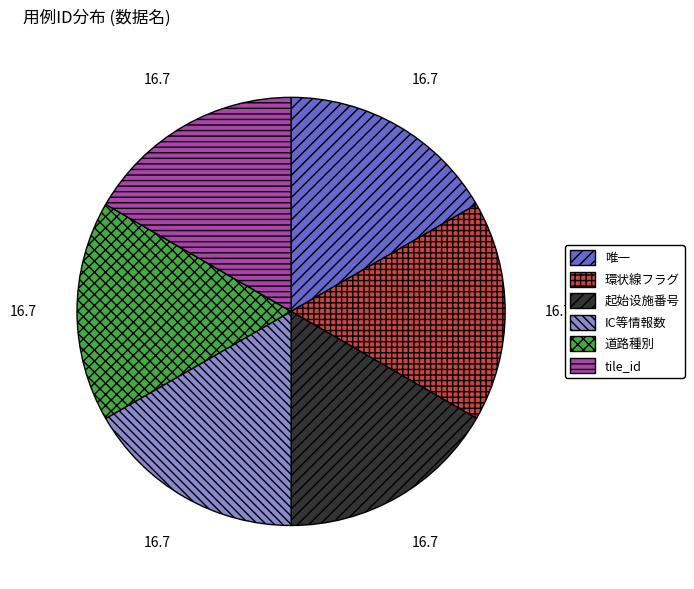

Combined, do 環状線フラグ and 唯一 account for over 50%?

No